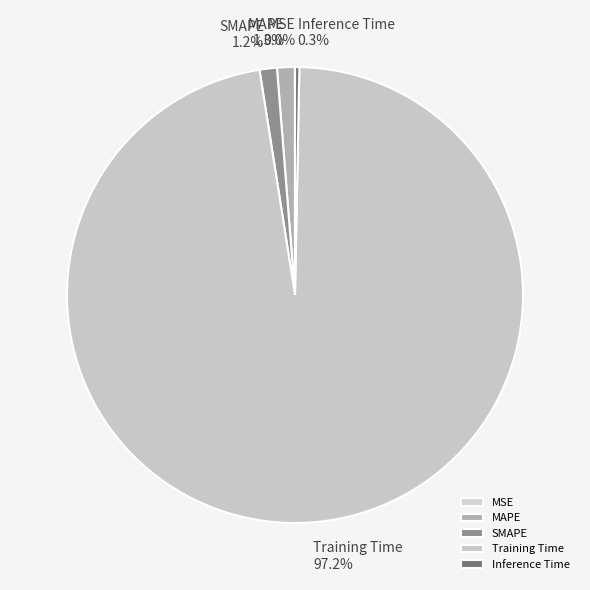

Is it true that MAPE is 1% of the pie?

True